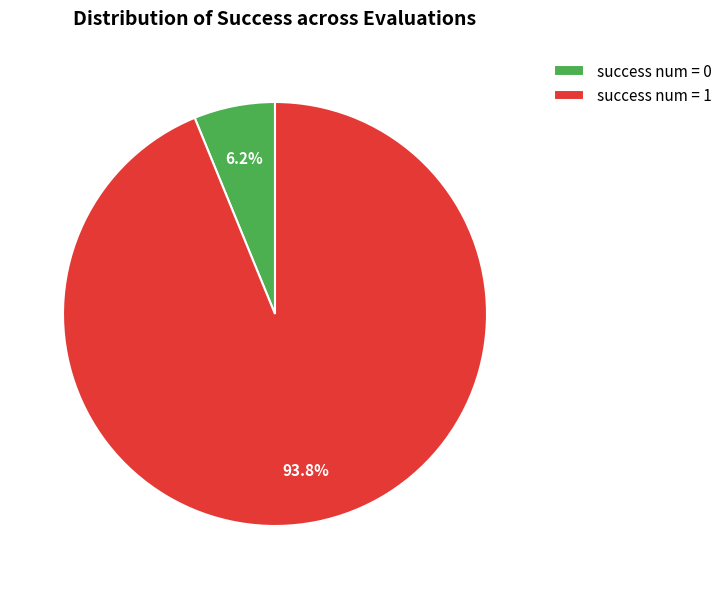

To the nearest percent, what portion does success num = 1 represent?

94%